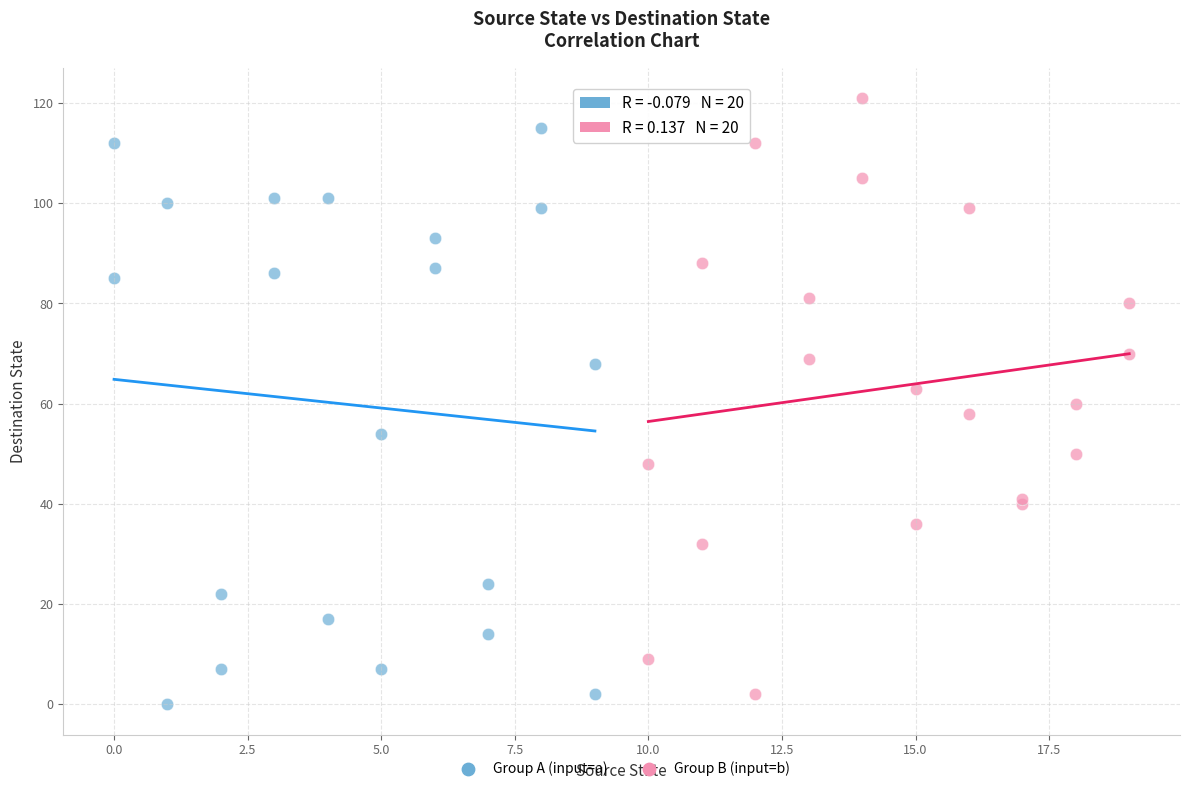

Which series contains the highest Y value?

Group B (input=b)